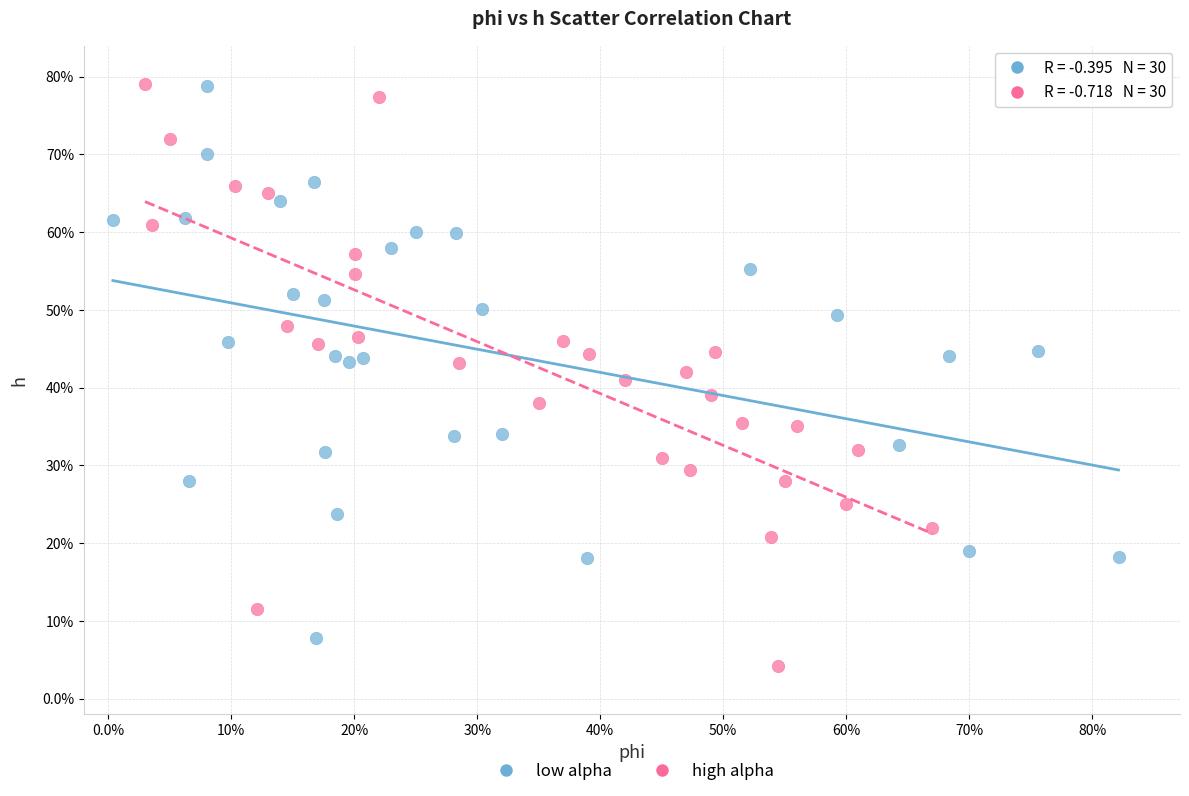

What are all the series names shown in the legend?

low alpha, high alpha